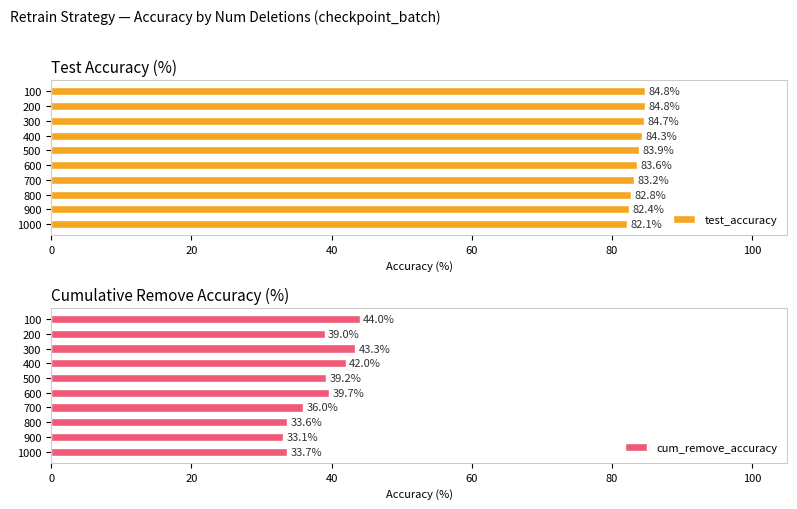

The value of test_accuracy at 100 is 84.8. True or false?

True